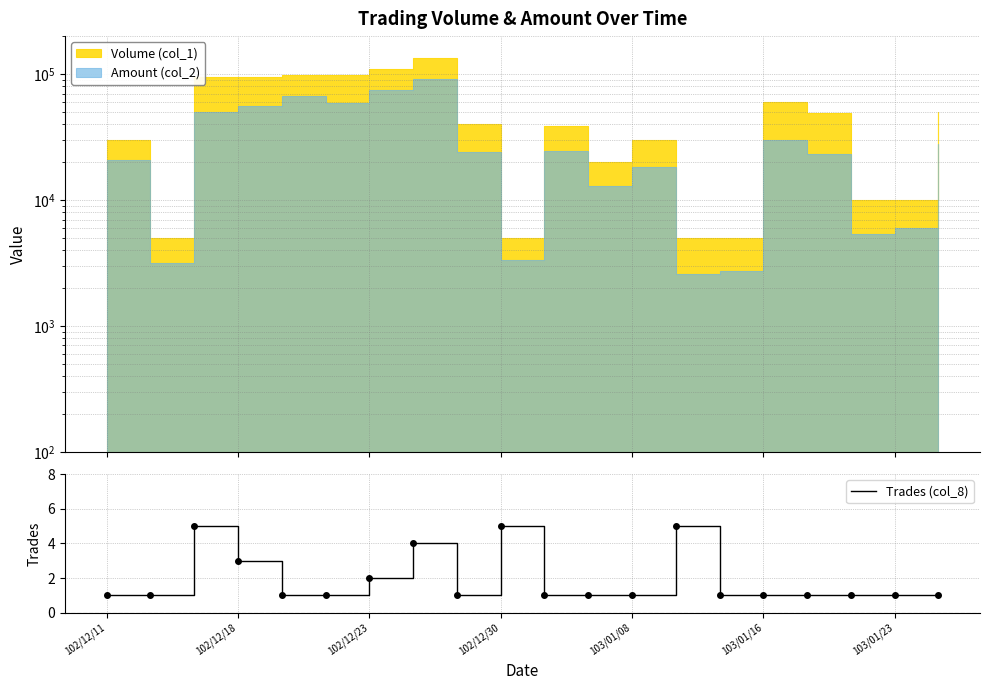

Reading left to right, what are all the values shown in this chart?

1	1	5	3	1	1	2	4	1	5	1	1	1	5	1	1	1	1	1	1